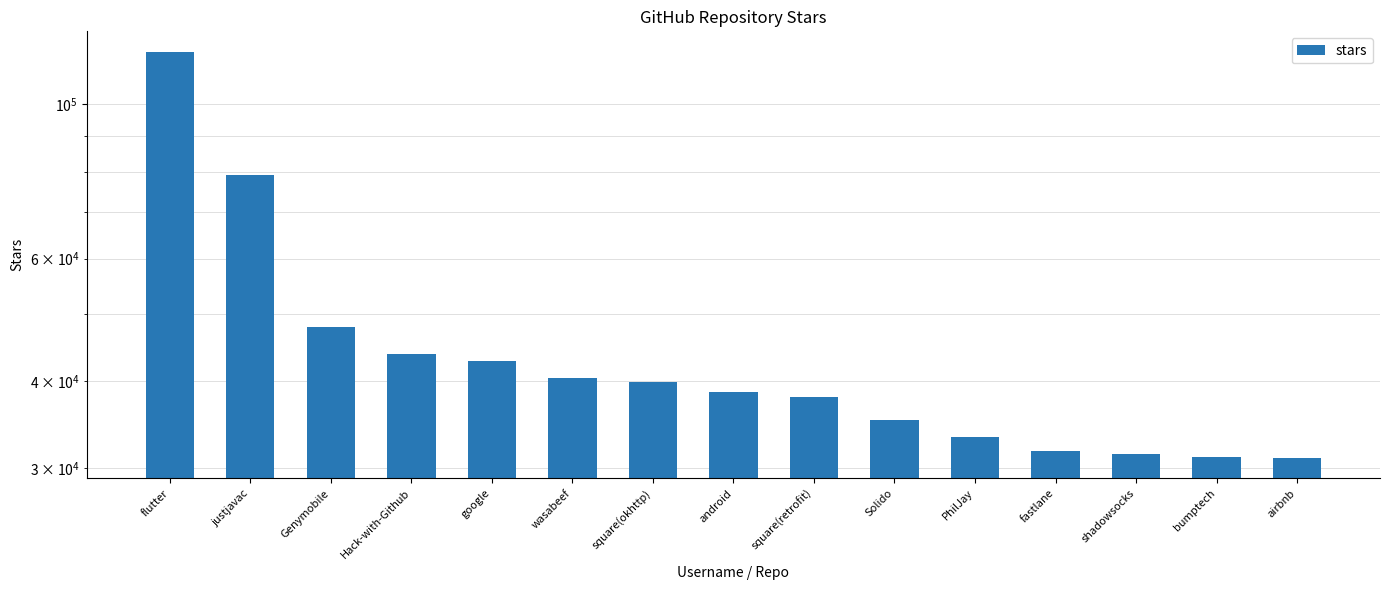

Reading left to right, list all the values displayed in this chart.

119000	79000	47800	43800	42700	40400	39900	38600	38000	35200	33200	31700	31400	31100	31000